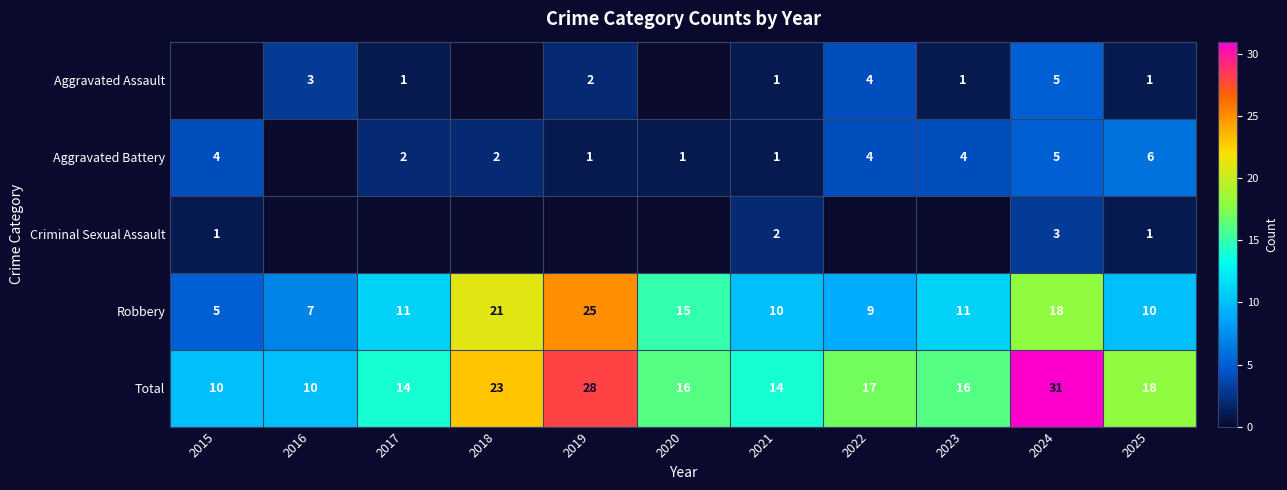

Is the value of Robbery at 2018 greater than the value of Total at 2021?

Yes